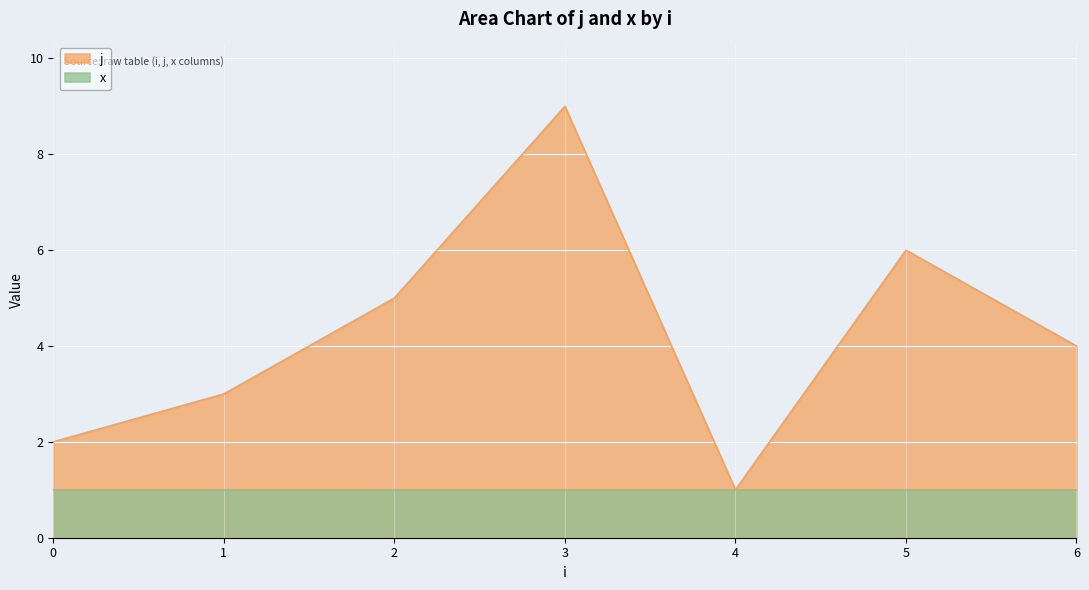

What is the value of the 2nd point from the left?

3